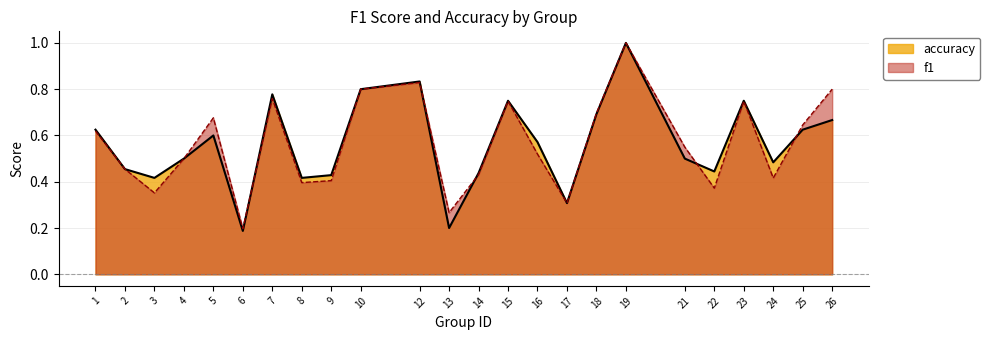

Which has a higher value, 17 or 7?

7